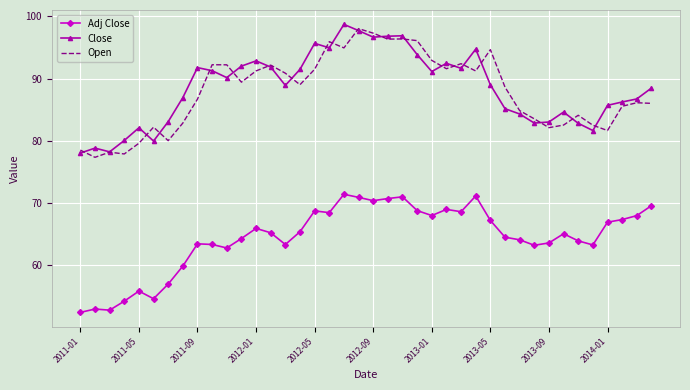

True or false: Open and Adj Close cross at least once.

False